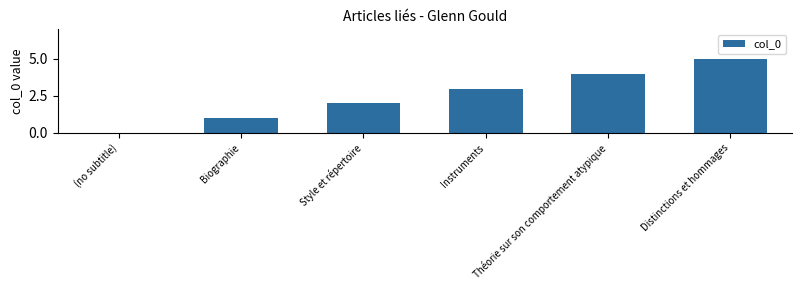

How many values are above zero?

5